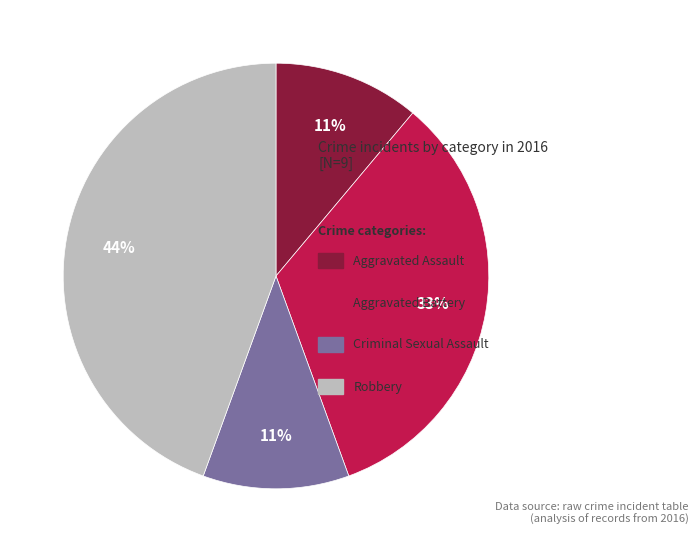

To the nearest percent, what is the average slice percentage?

25%